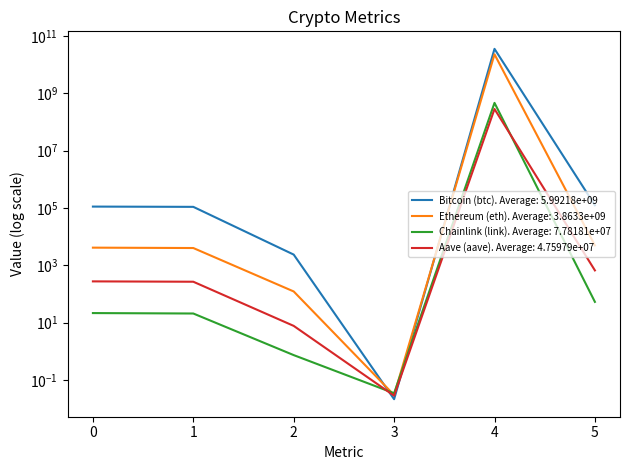

How many values in the Bitcoin (btc) series exceed 111841?

2